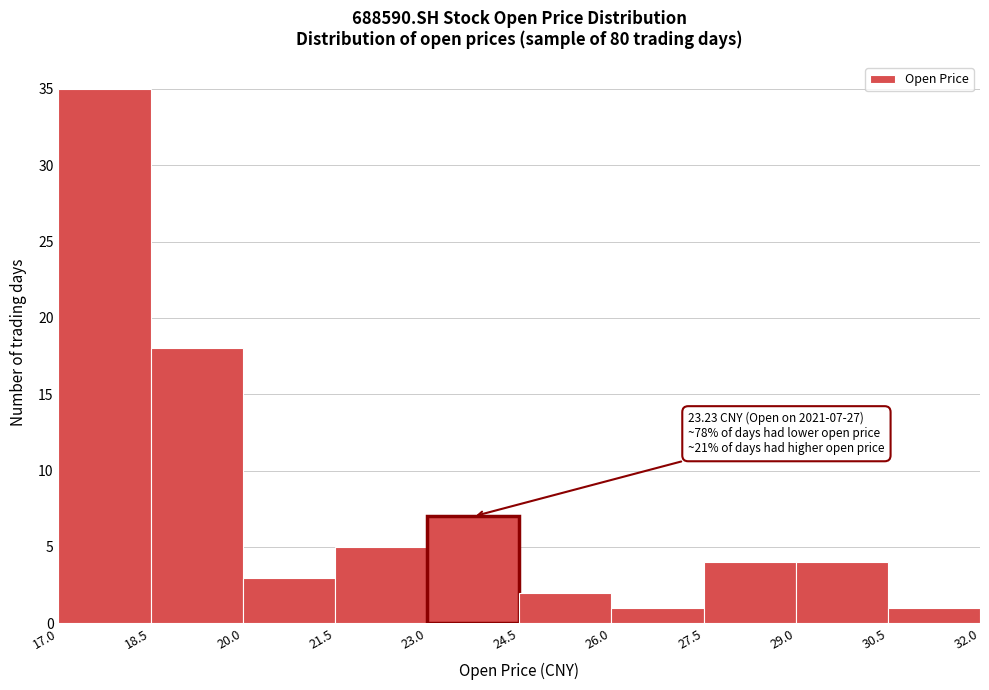

Over which range of the x-axis is the bar tallest?

17.0 to 18.5